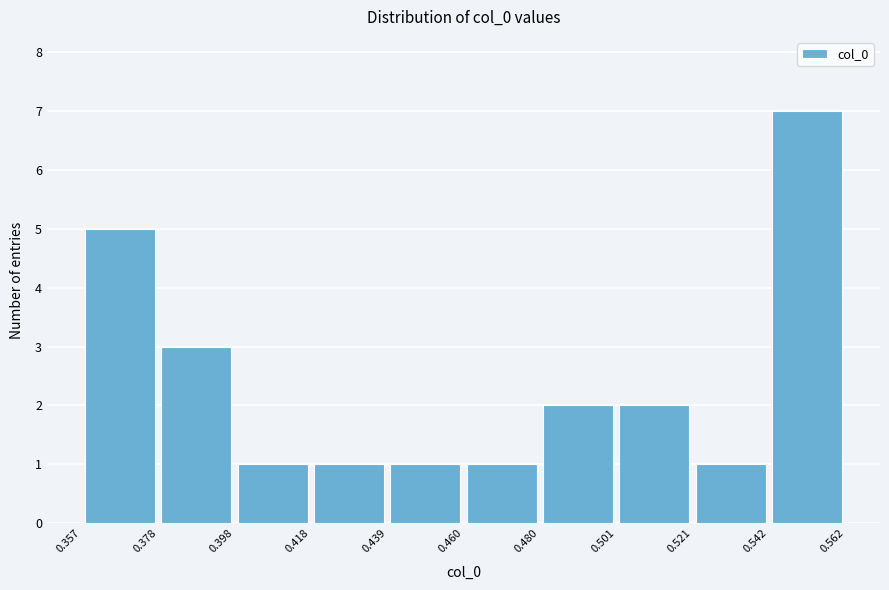

Reading left to right, transcribe this chart: for each bar, give the range it covers on the x-axis and its height. The values are not printed on the chart, so give them approximately, as read against the axis.

0.357 to 0.378: 5
0.378 to 0.398: 3
0.398 to 0.418: 1
0.418 to 0.439: 1
0.439 to 0.460: 1
0.460 to 0.480: 1
0.480 to 0.501: 2
0.501 to 0.521: 2
0.521 to 0.542: 1
0.542 to 0.562: 7